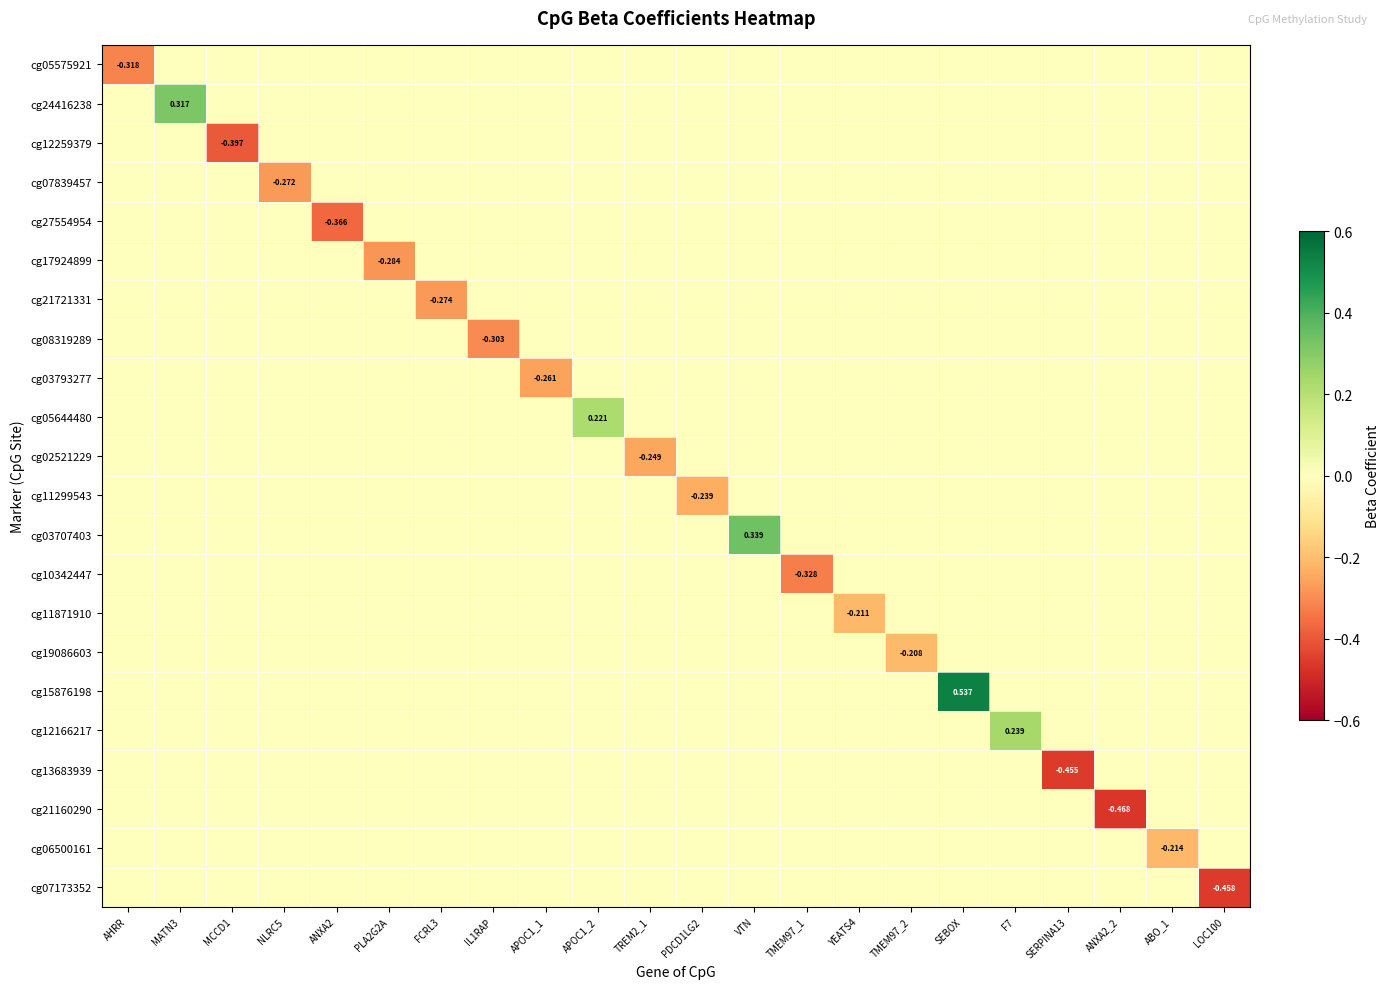

Is it true that cg15876198 equals -0.2 at ABO_1?

False